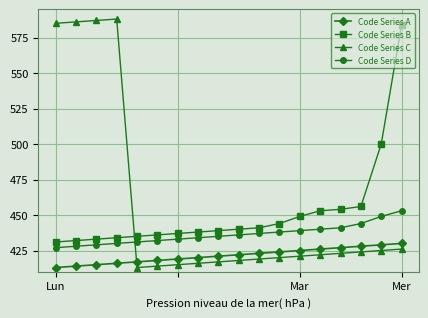

What is the average value of the Code Series D series?

436